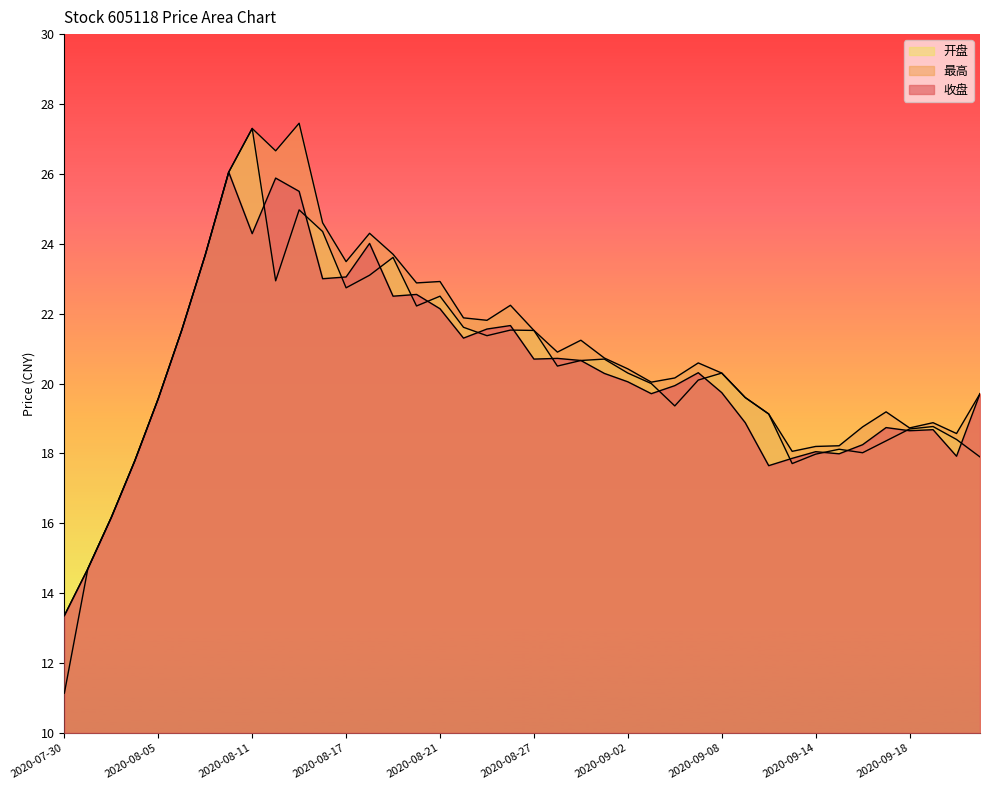

Reading left to right, transcribe all the data shown in this chart.

收盘: 13.4	14.7	16.2	17.8	19.6	21.5	23.7	26.1	24.3	25.9	25.5	23.0	23.1	24.0	22.5	22.6	22.1	21.3	21.6	21.7	20.7	20.7	20.7	20.3	20.1	19.7	19.9	20.3	19.7	18.9	17.6	17.9	18.1	18.0	18.2	18.7	18.6	18.7	17.9	19.7
最高: 13.4	14.7	16.2	17.8	19.6	21.5	23.7	26.1	27.3	26.7	27.4	24.6	23.5	24.3	23.7	22.9	22.9	21.9	21.8	22.2	21.5	20.9	21.2	20.7	20.4	20.0	20.2	20.6	20.3	19.6	19.1	18.1	18.2	18.2	18.8	19.2	18.7	18.9	18.6	19.7
开盘: 11.1	14.7	16.2	17.8	19.6	21.5	23.7	26.1	27.3	22.9	25.0	24.4	22.7	23.1	23.6	22.2	22.5	21.6	21.4	21.5	21.5	20.5	20.7	20.7	20.3	20.0	19.4	20.1	20.3	19.6	19.1	17.7	18.0	18.1	18.0	18.4	18.7	18.8	18.4	17.9